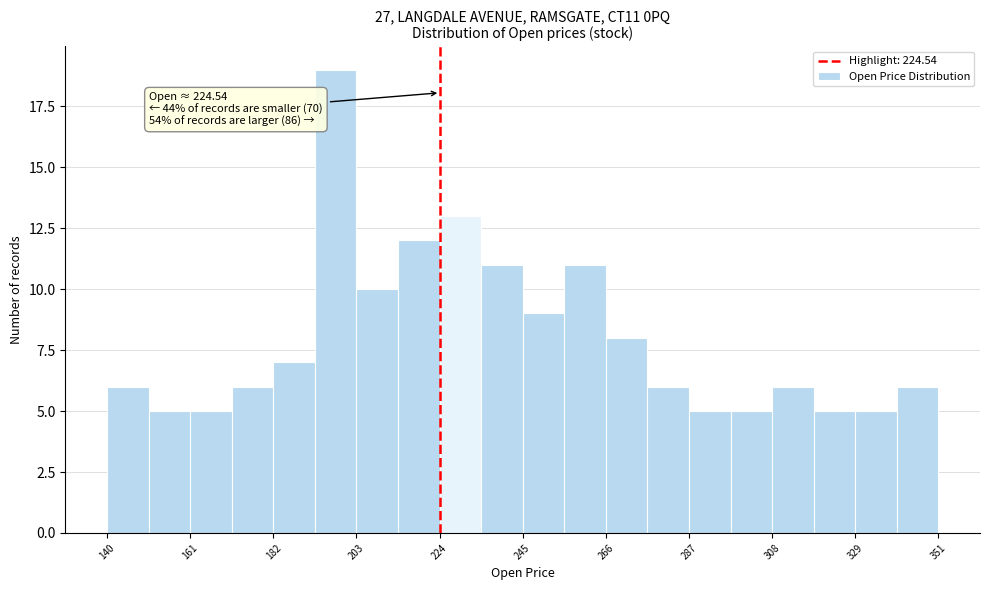

Around what value on the x-axis is the tallest bar? Give the approximate position of its centre, as read against the axis.

200